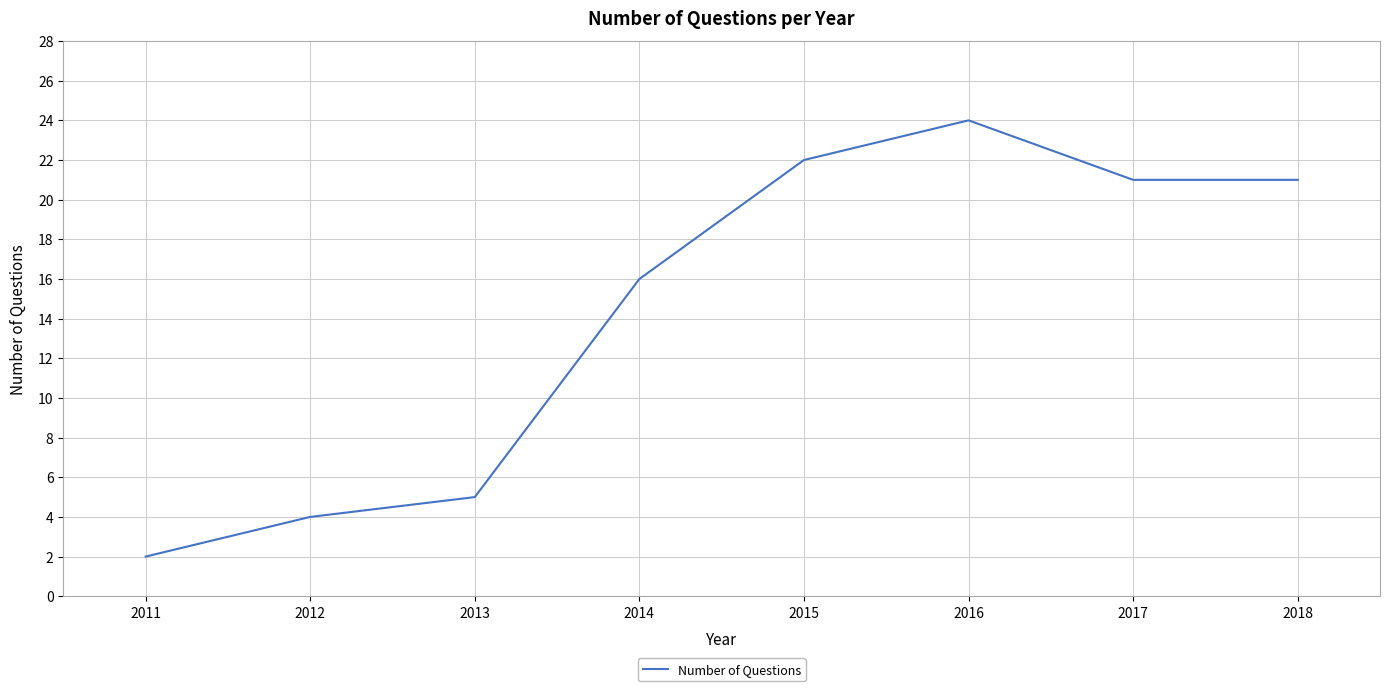

Which category has the lowest value across all series?

2011